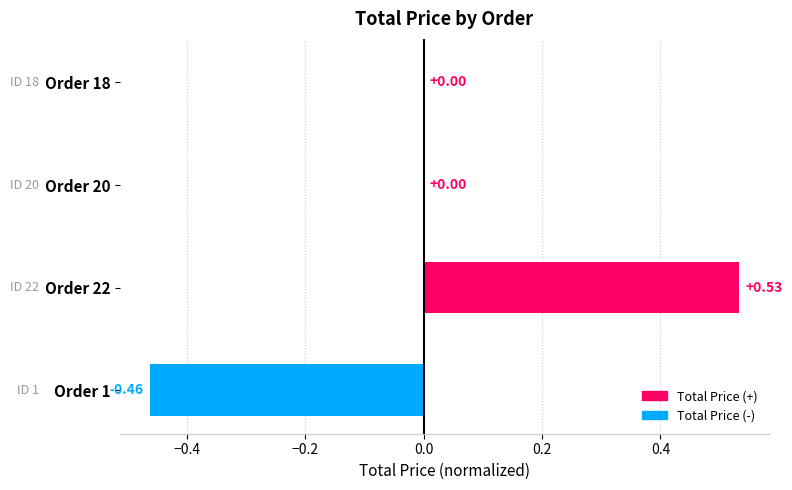

Between Order 1 and Order 20, which is larger?

Order 20